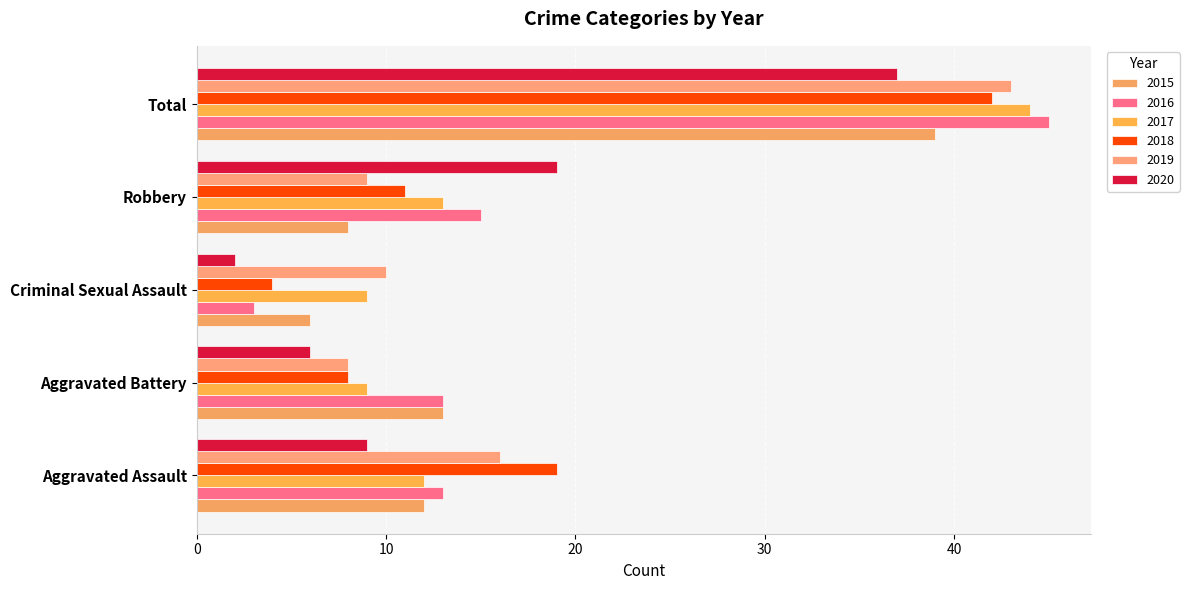

What are all the series names shown in the legend?

2015, 2016, 2017, 2018, 2019, 2020